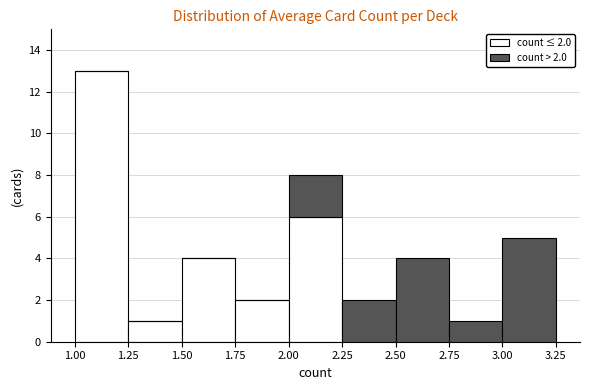

Which range on the x-axis has the tallest stacked bar (by total height)?

1.00 to 1.25